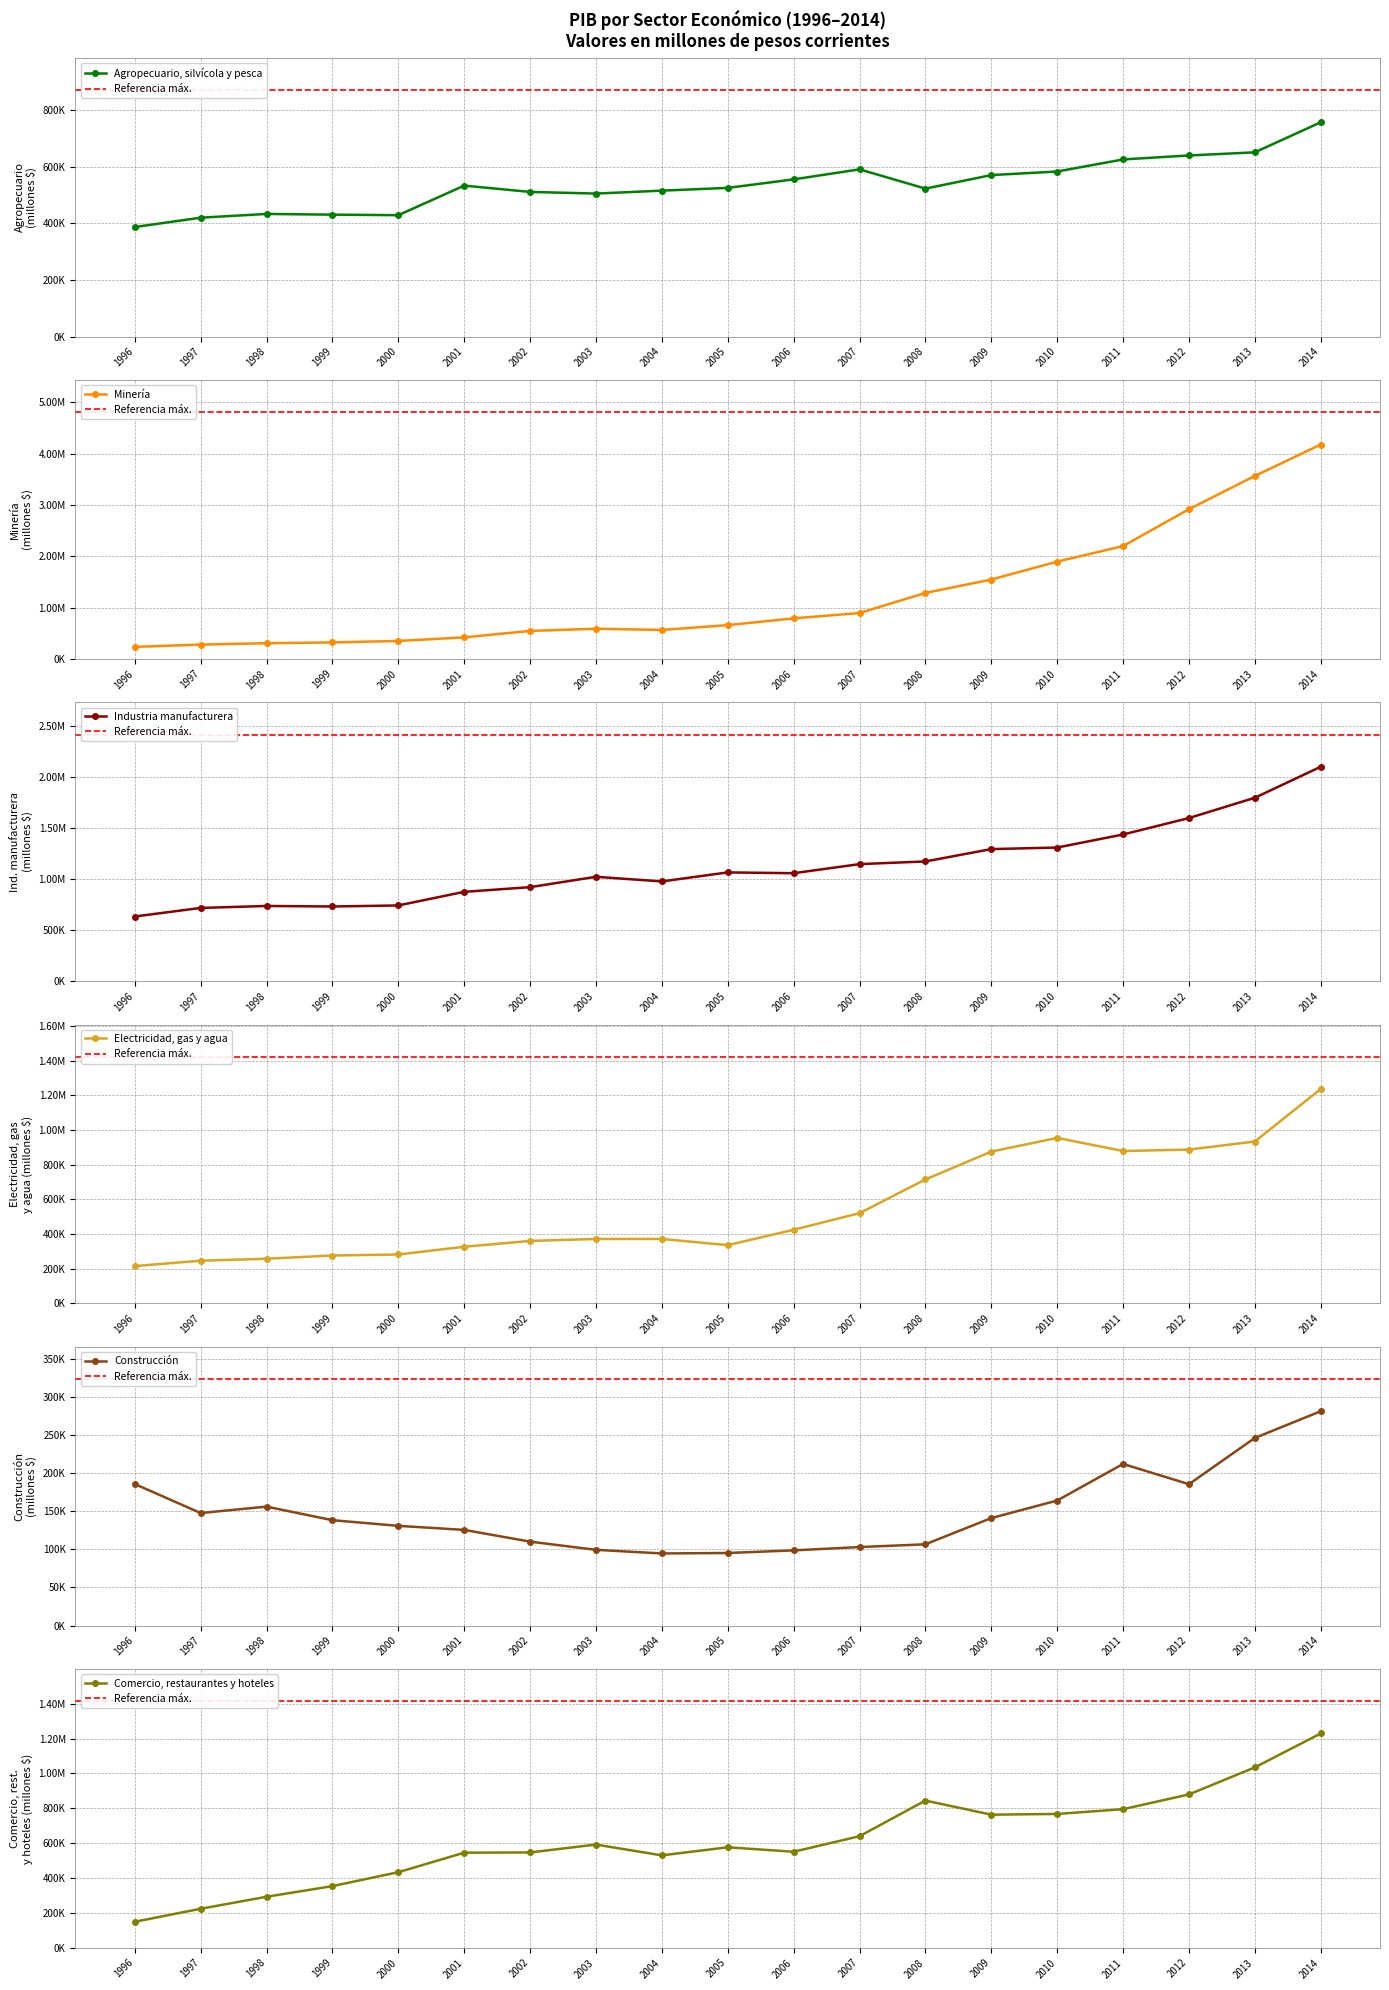

Which category has the lowest value across all series?

2004